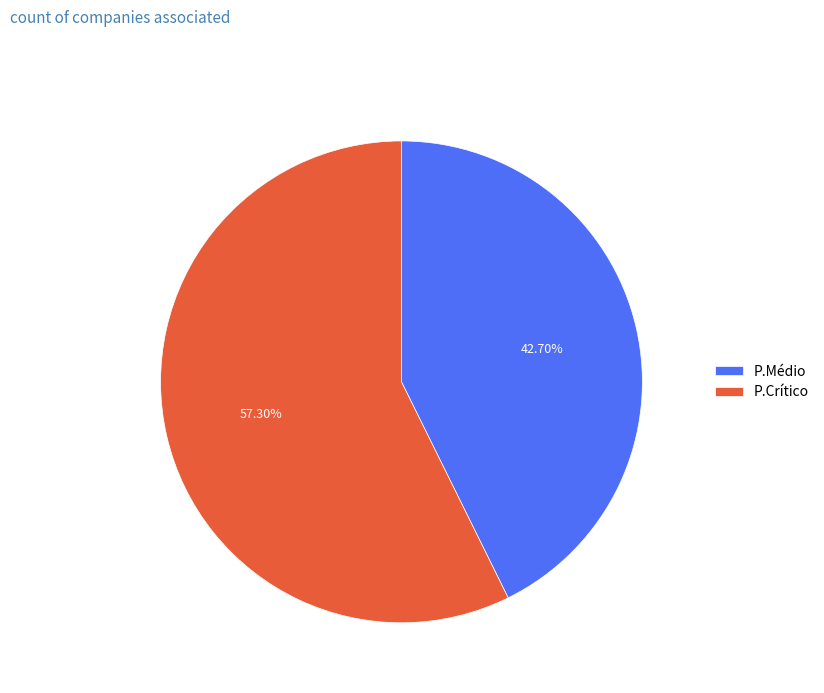

The P.Crítico slice represents 57% of the pie. True or false?

True